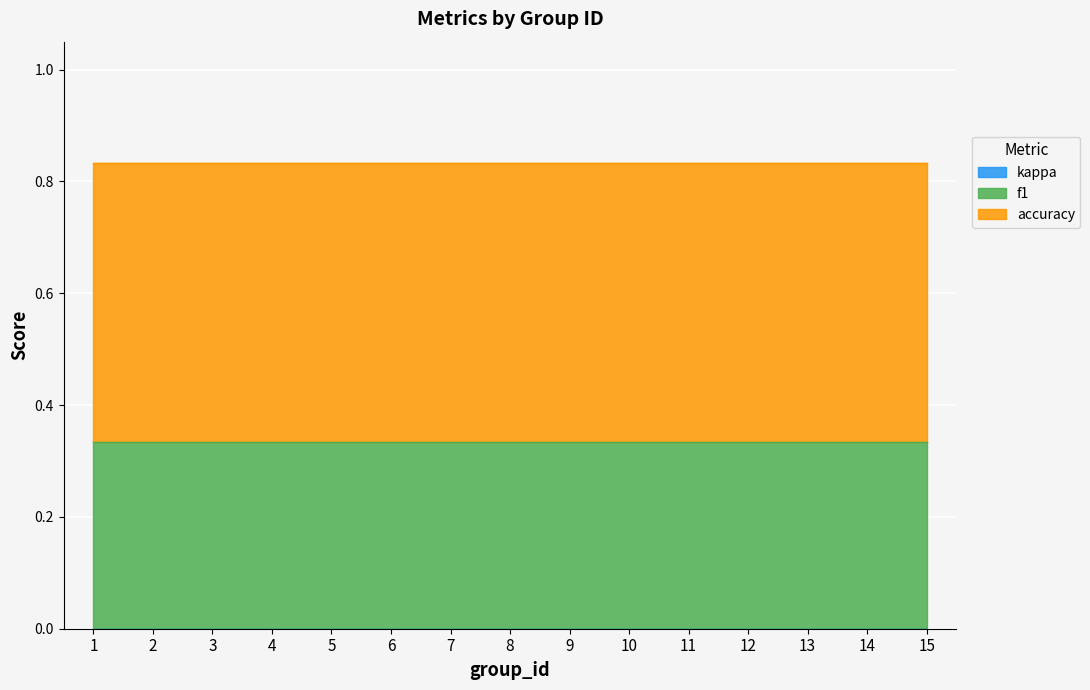

At which category is the sum across all series the highest?

1